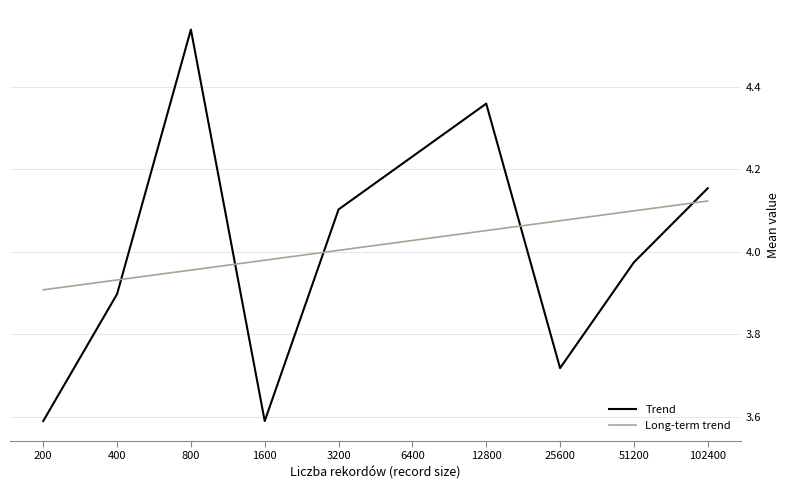

What is the difference between the second highest and second lowest values in the Long-term trend series?

0.2